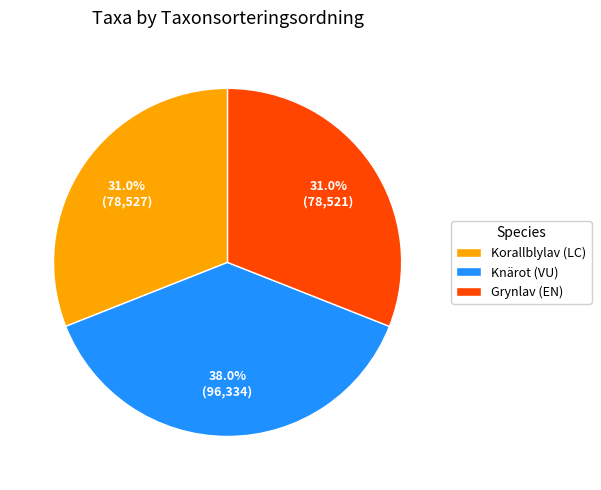

To the nearest percent, what is the combined percentage of Korallblylav (LC) and Knärot (VU)?

69%